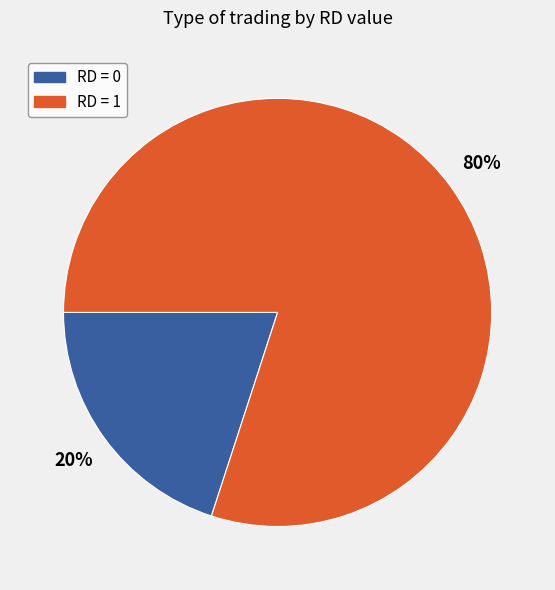

Which slice is the largest?

RD = 1